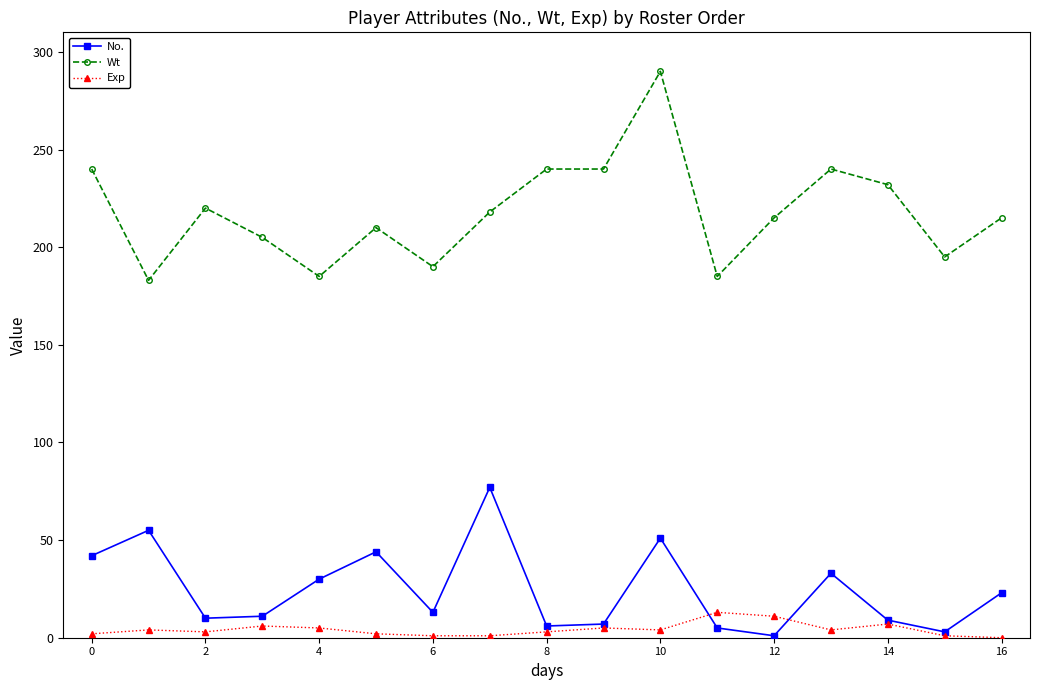

What is the sum of all Wt values?

3703